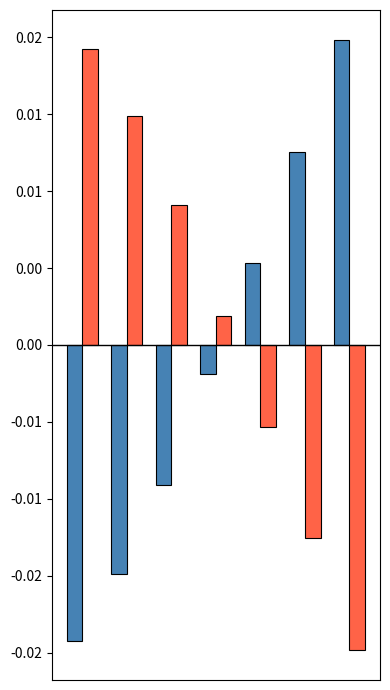

Does the chart contain stacked bars?

No